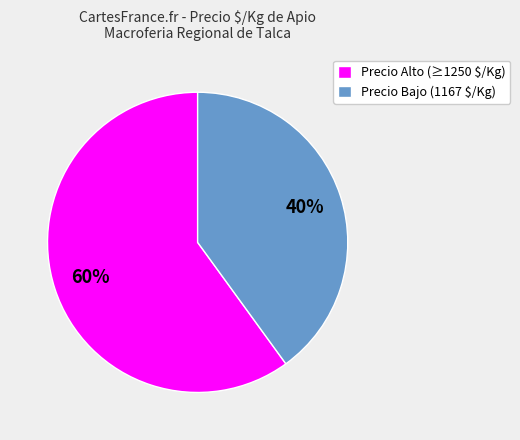

Which slice is the smallest?

Precio Bajo (1167 $/Kg)